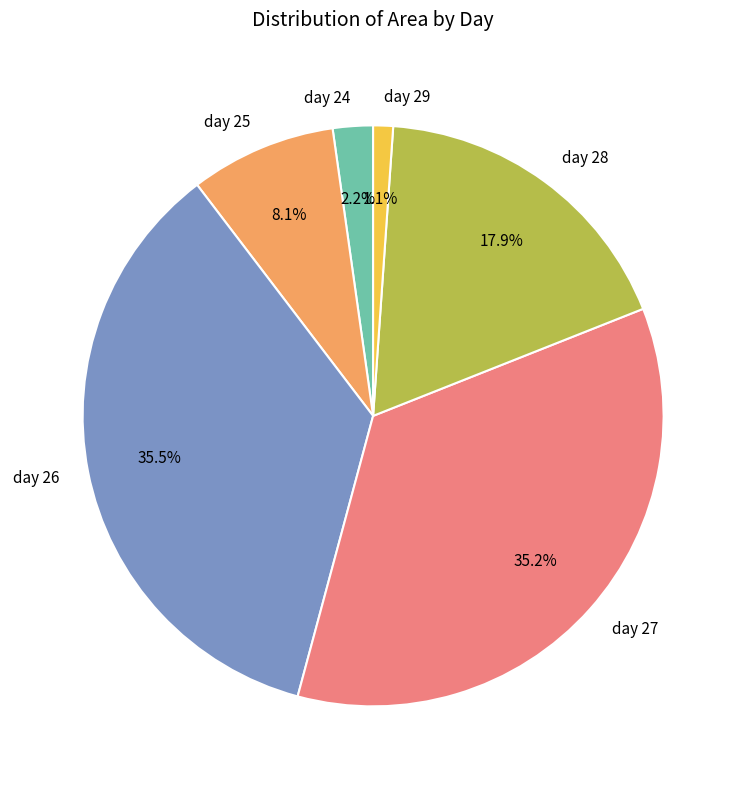

Which category has the smallest portion of the pie?

day 29